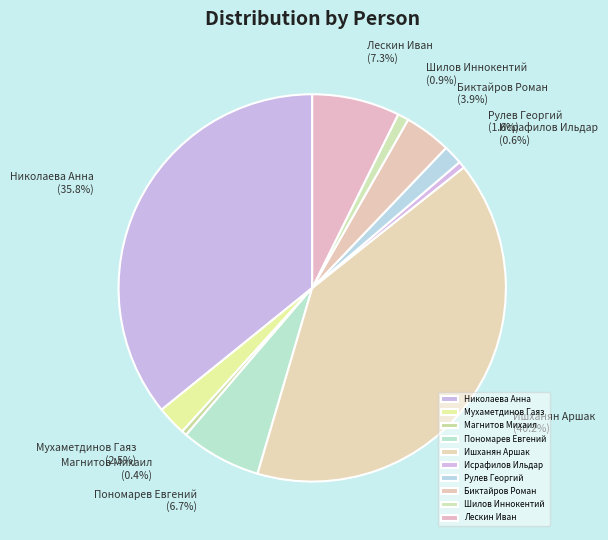

To the nearest percent, what is the combined percentage of Николаева Анна and Пономарев Евгений?

43%